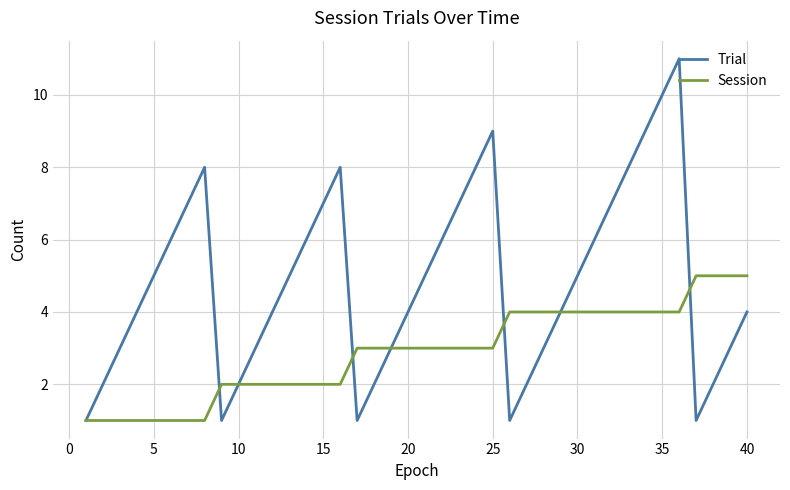

What is the highest value of the Session series?

5